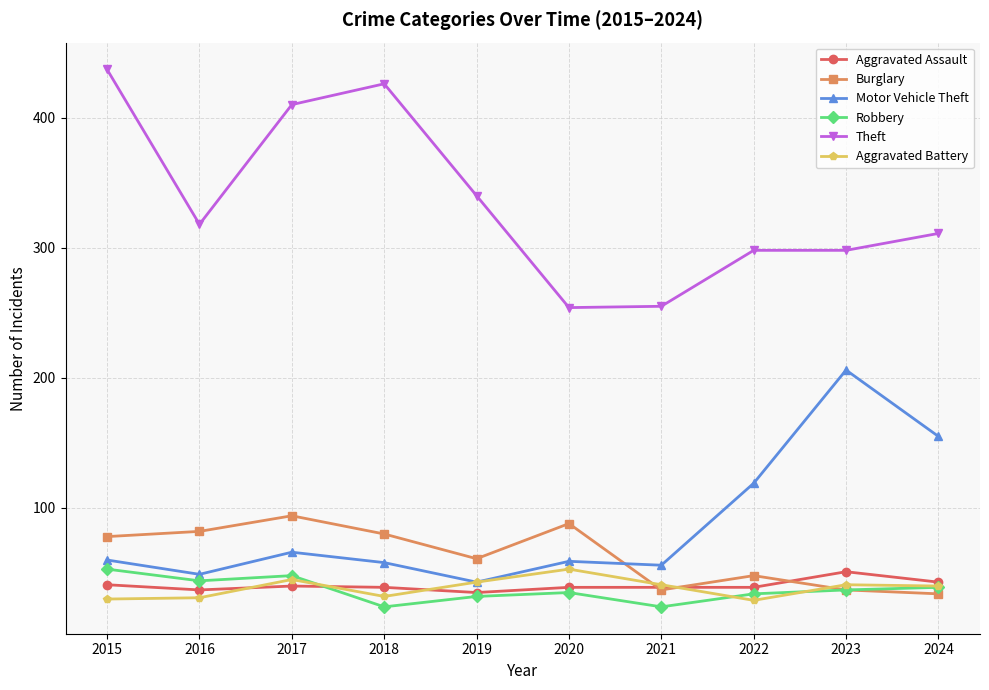

What is the sum of the Theft values at 2022 and 2017?

708